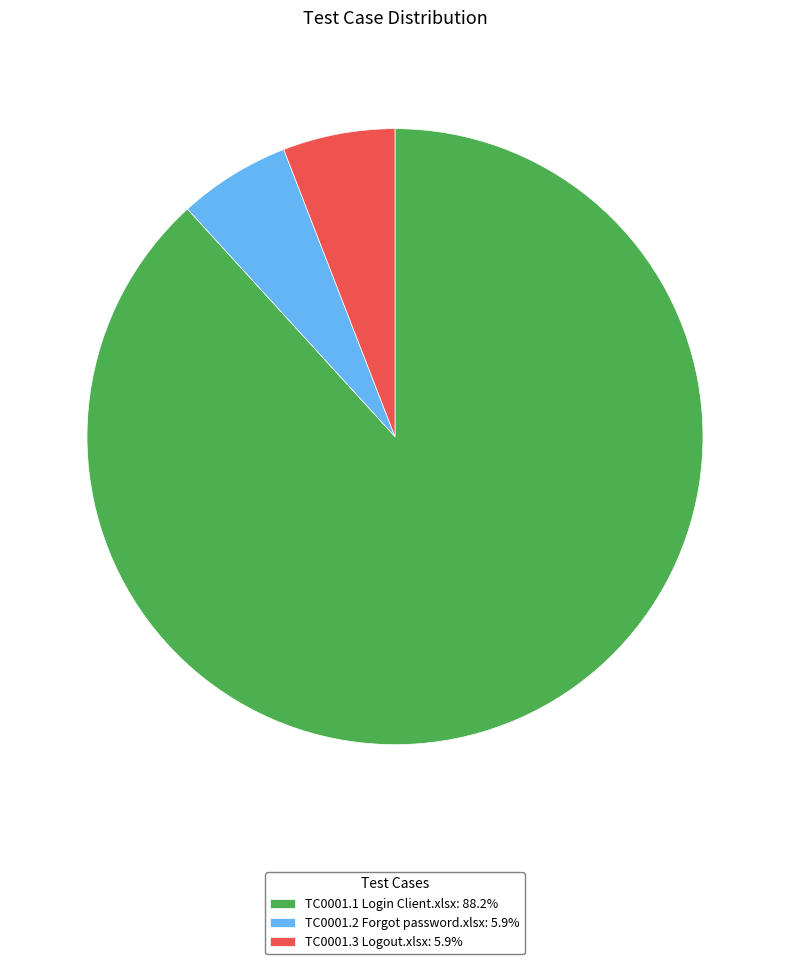

Combined, do TC0001.1 Login Client.xlsx: 88.2% and TC0001.3 Logout.xlsx: 5.9% account for over 50%?

Yes